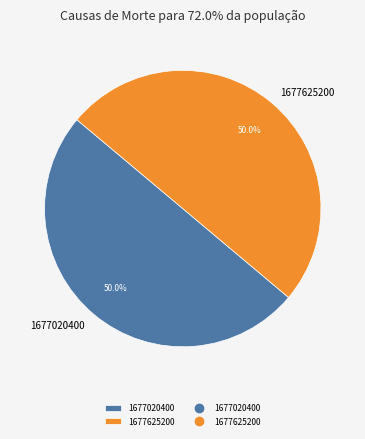

What is the total percentage of 1677625200 and 1677020400?

100.0%